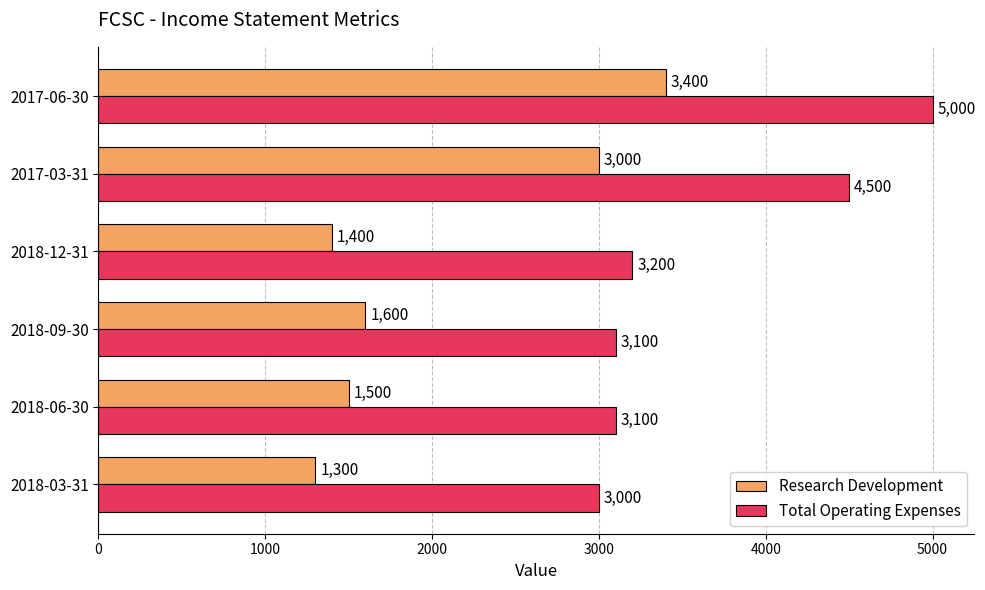

At which category is the sum across all series the highest?

2017-06-30